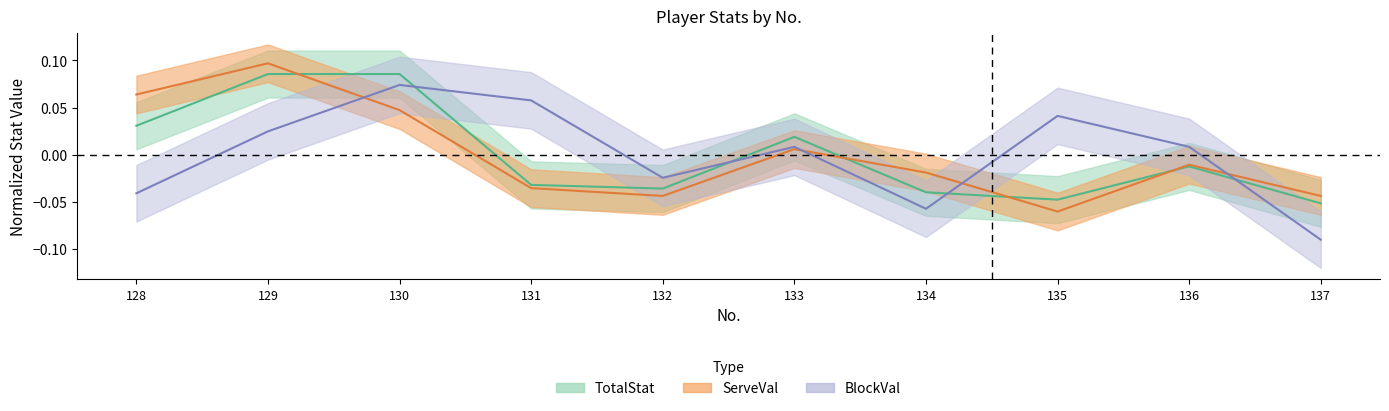

Is the value of BlockVal at 132 greater than the value of TotalStat at 134?

Yes